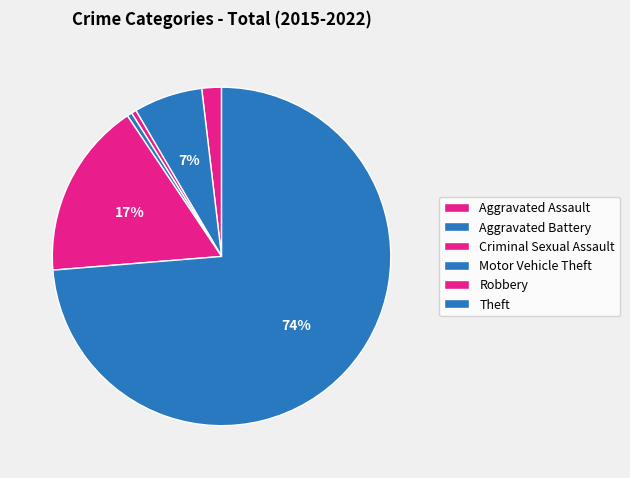

How many segments does this pie chart have?

6